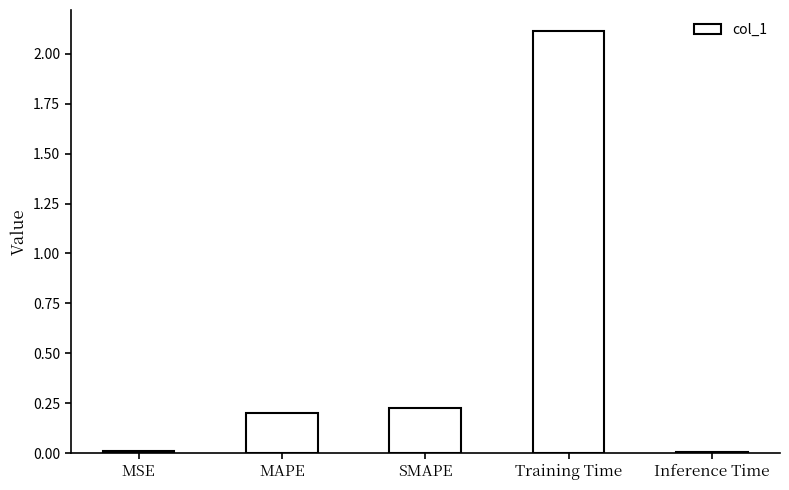

What is the label of the 3rd bar from the right?

SMAPE